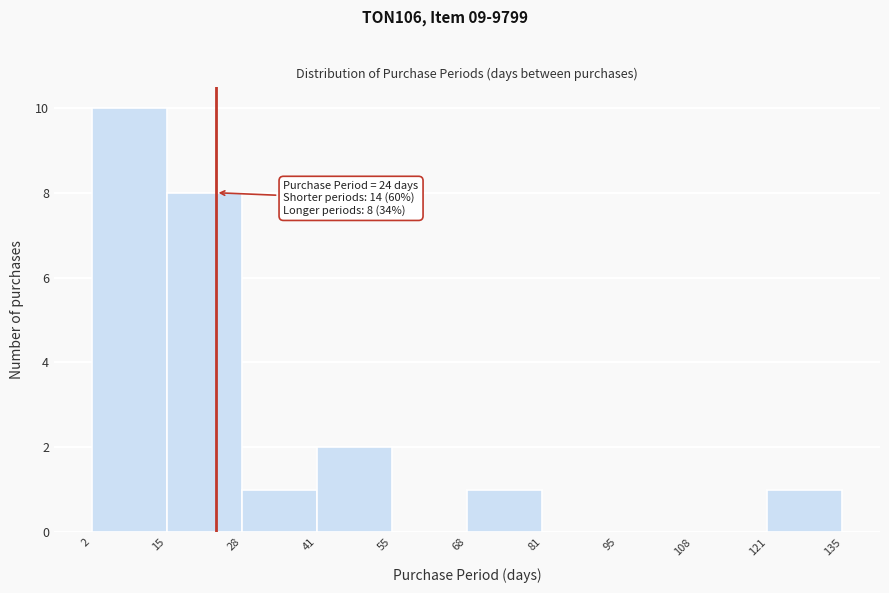

Over which range of the x-axis is the bar tallest?

2 to 15